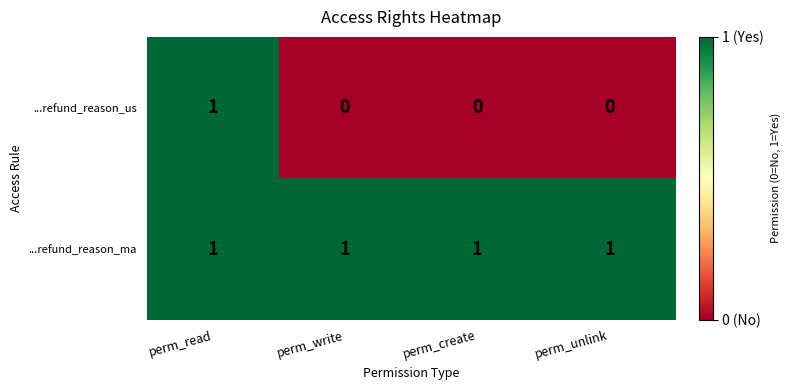

Which series has the largest range (max minus min)?

...refund_reason_us